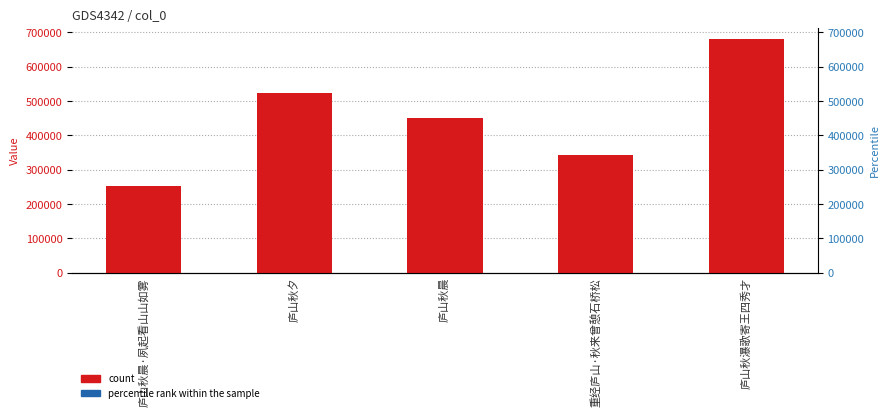

Are the bars horizontal?

No